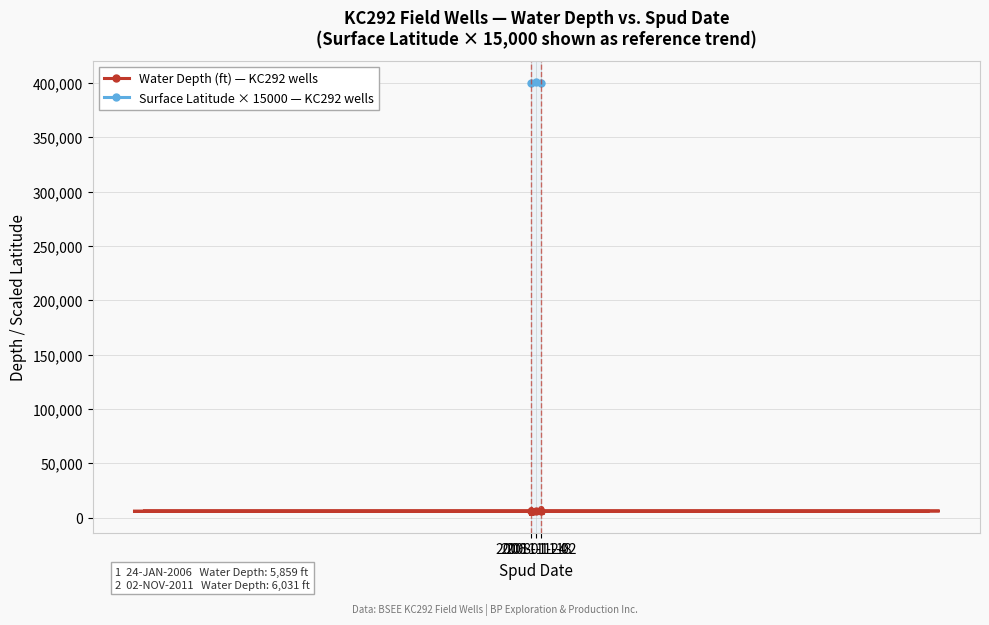

How many data points in Water Depth (ft) — KC292 wells are less than 5859?

1